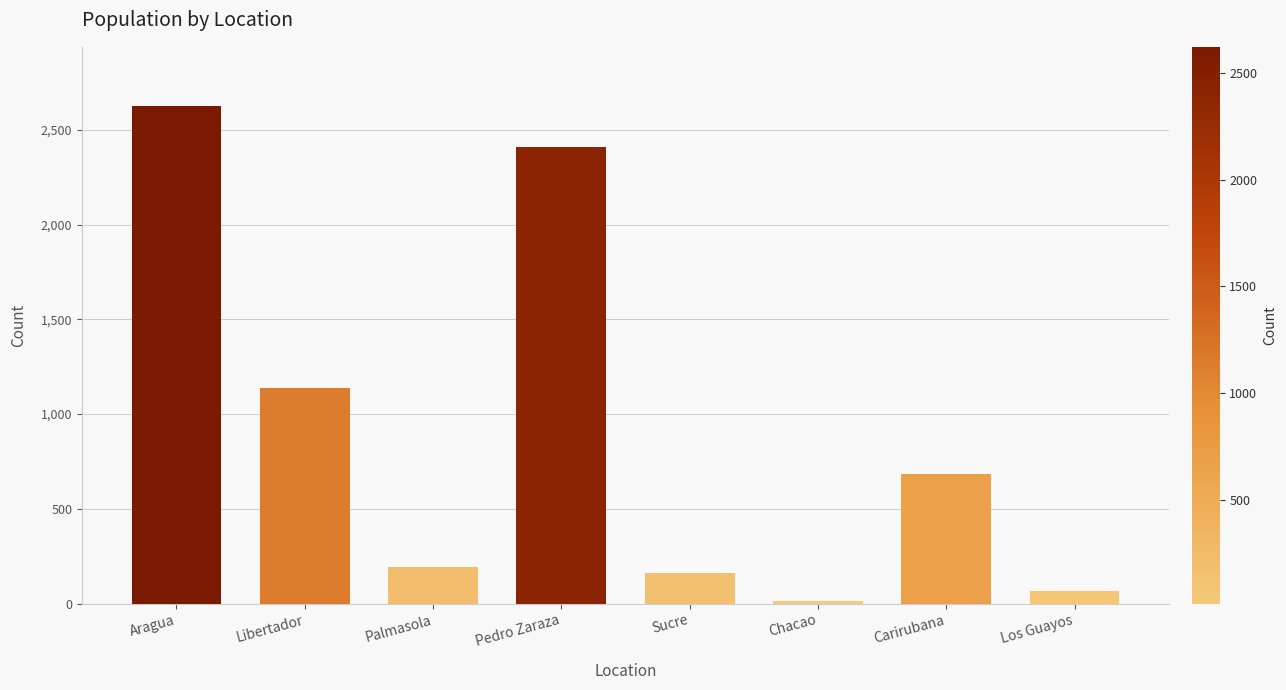

Is it true that the value at Sucre is 164?

True